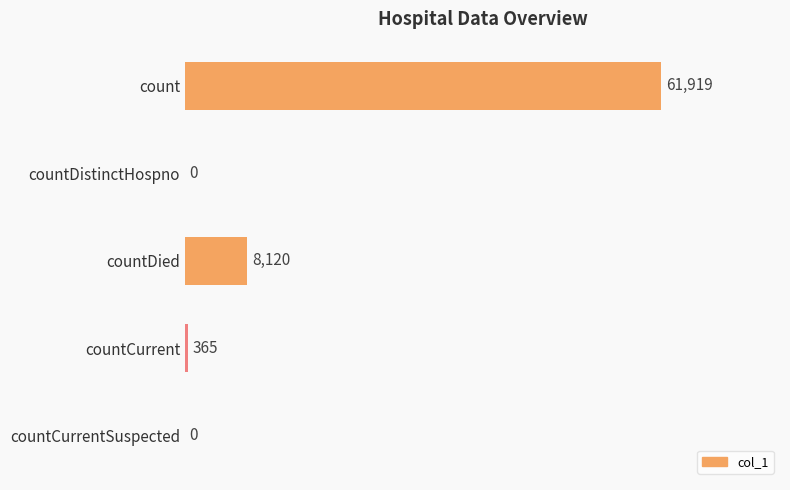

What is the change in value from count to countCurrentSuspected?

-61919